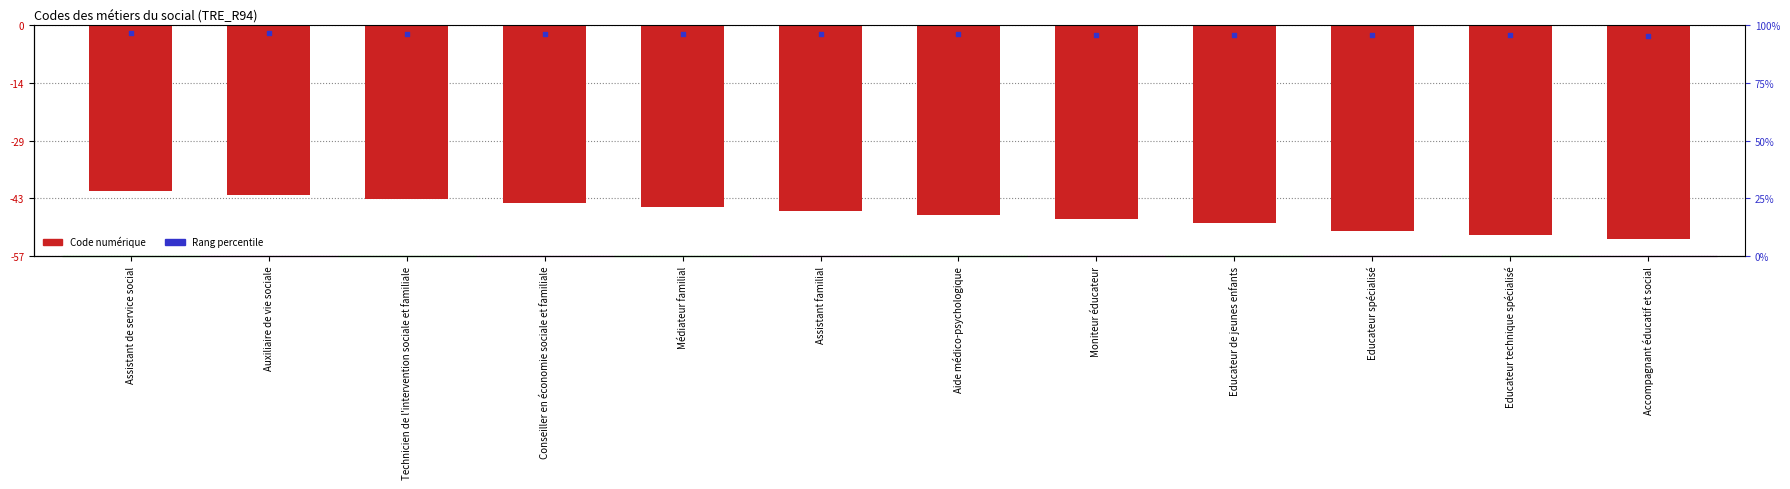

What is the change in value from Moniteur éducateur to Educateur de jeunes enfants?

-1